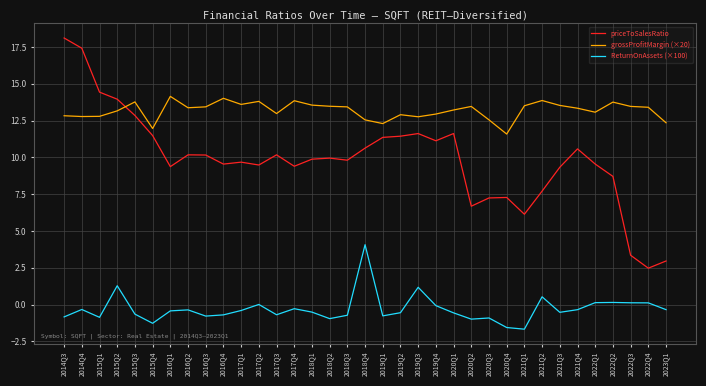

What is the difference between the maximum and second lowest values in the ReturnOnAssets (×100) series?

5.6